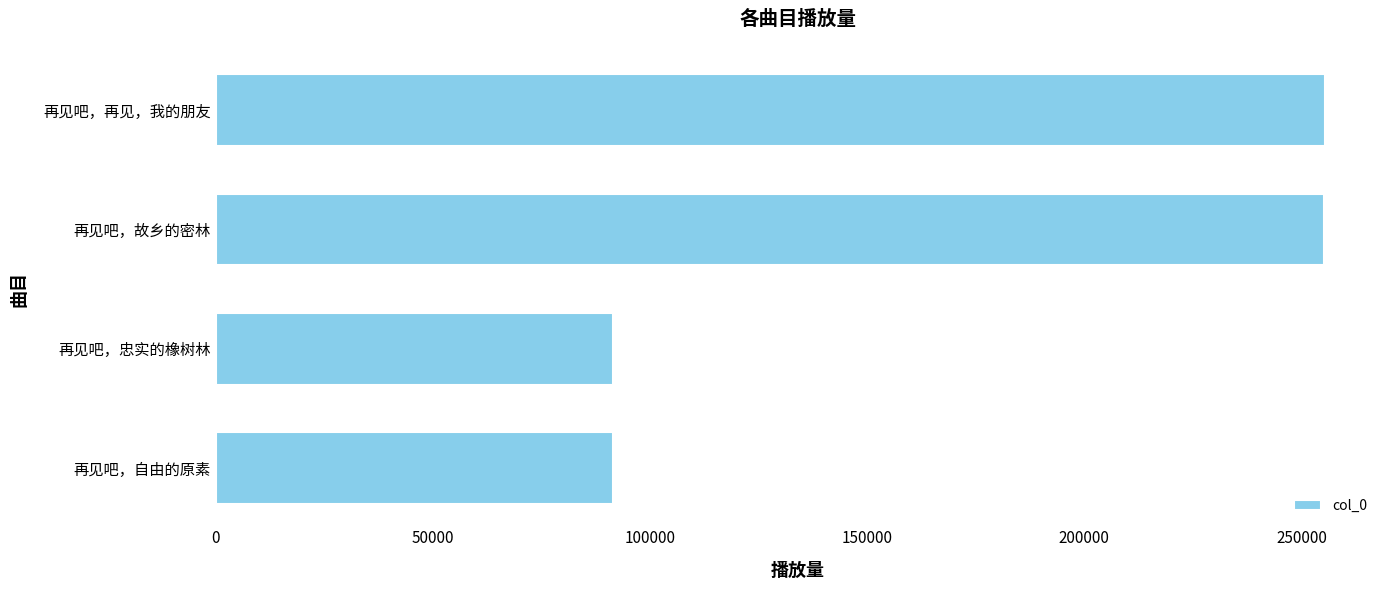

What value does the data have at 再见吧，故乡的密林?

255272